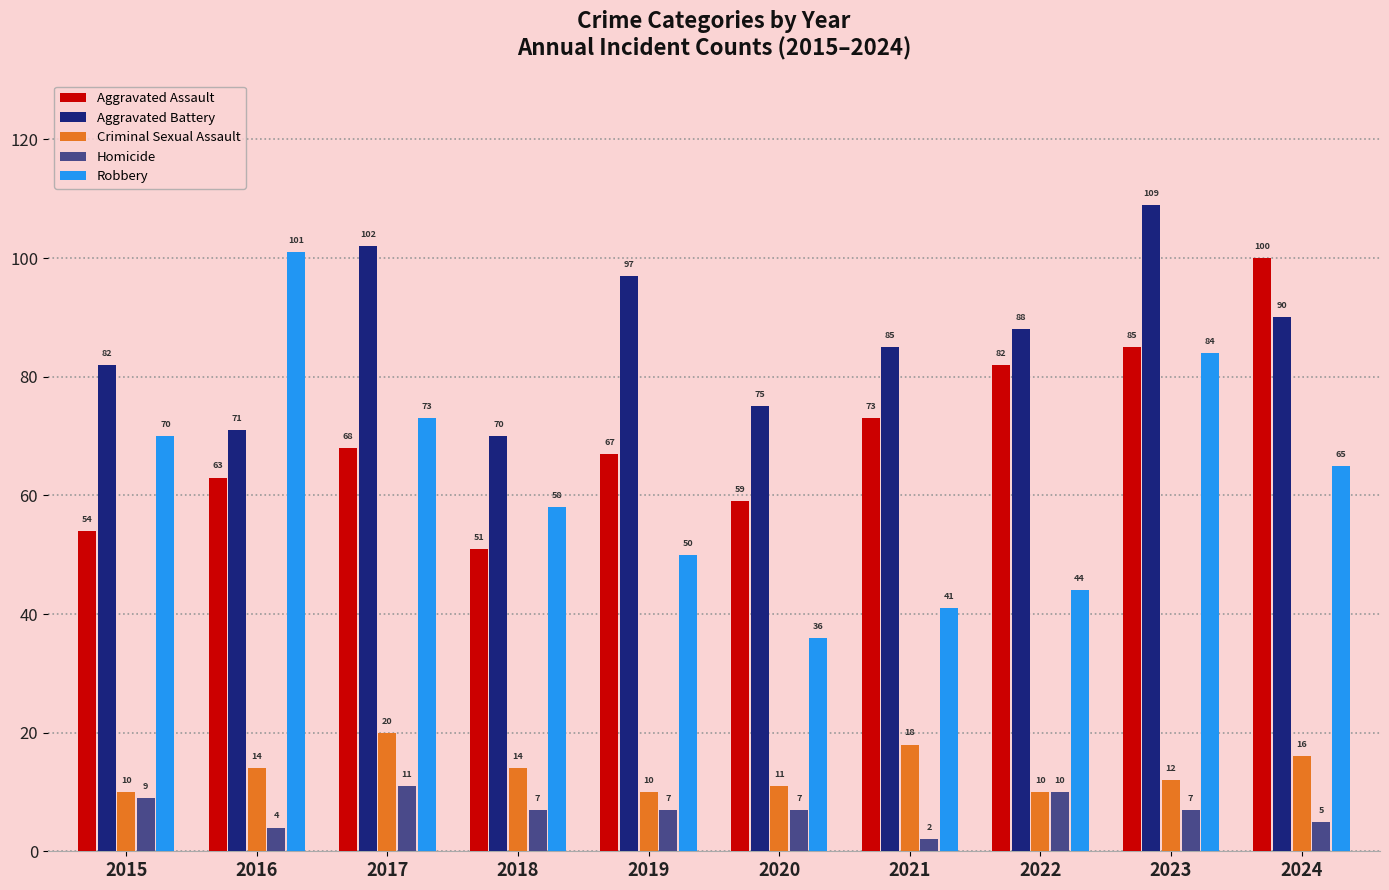

Count the Aggravated Battery values in the range 75 to 97.

6